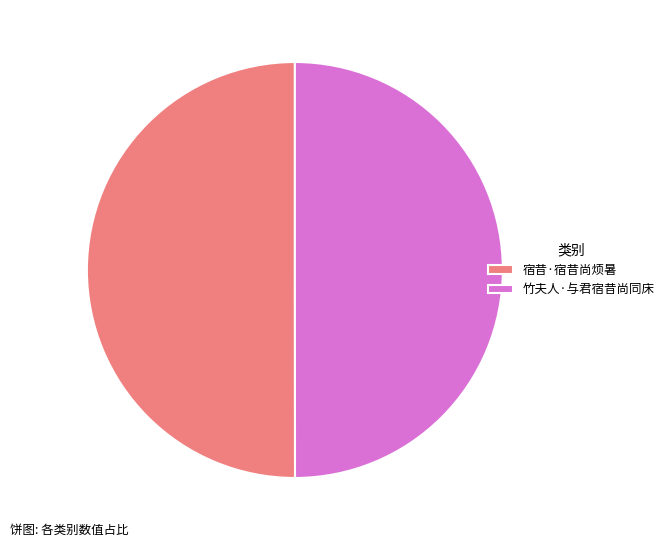

What is the ratio of the value at 竹夫人·与君宿昔尚同床 to the value at 宿昔·宿昔尚烦暑?

1.0